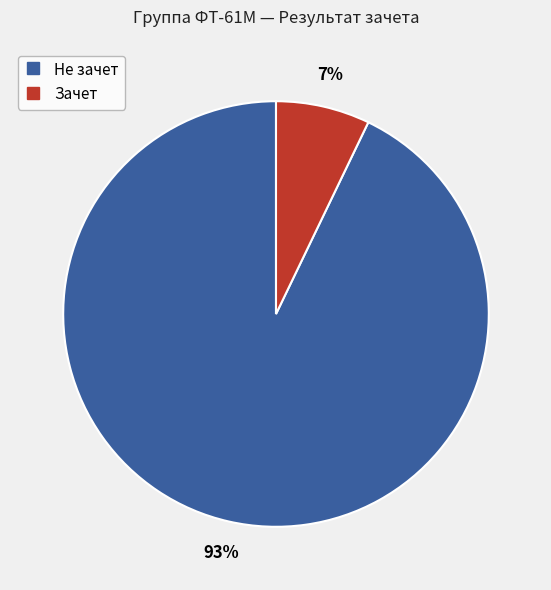

To the nearest percent, what percentage of the pie is Не зачет?

93%